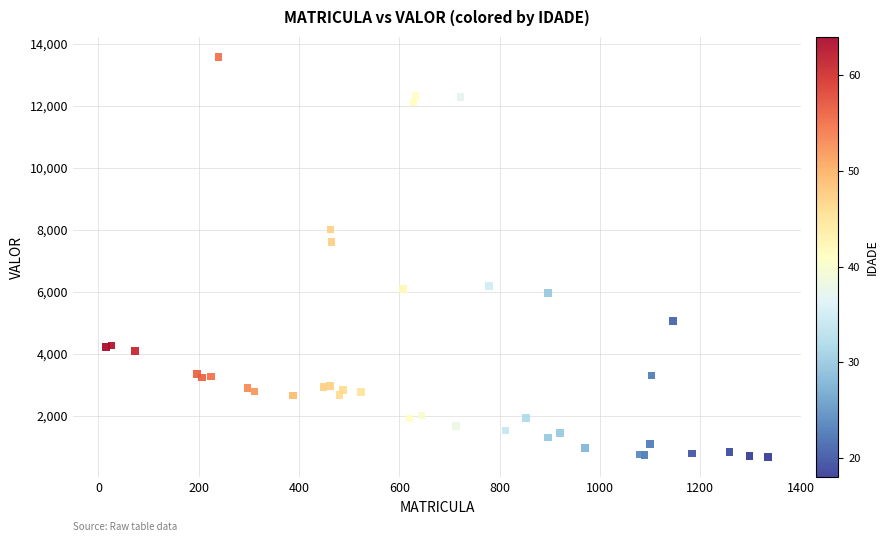

What Y value in the scatter plot is closest to 7128?

7619.3